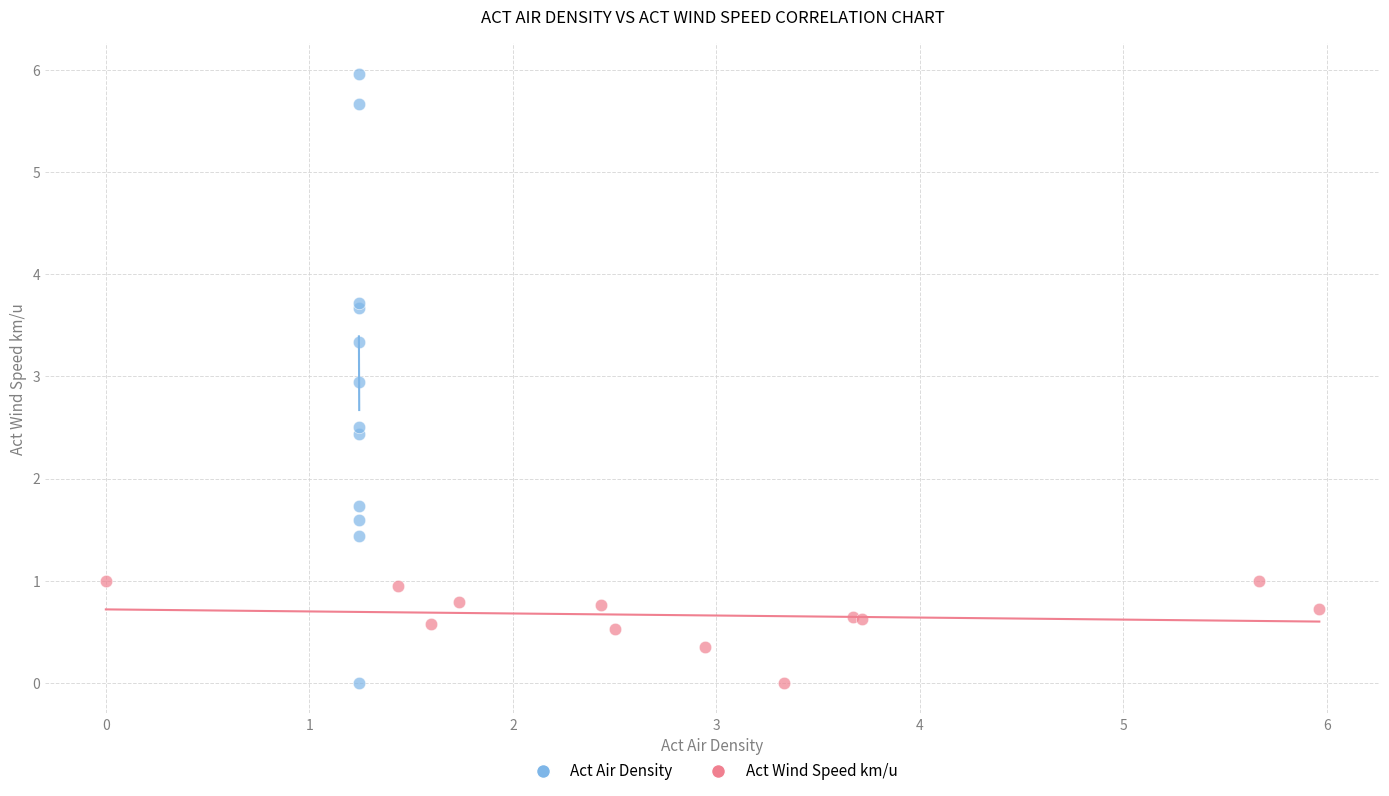

Which series contains the highest Y value?

Act Air Density